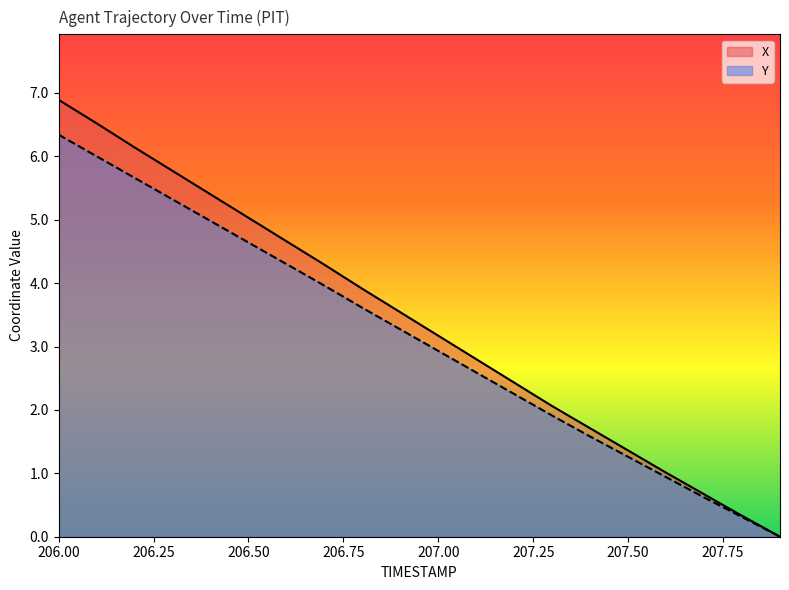

At which label is X closest to 3?

207.0